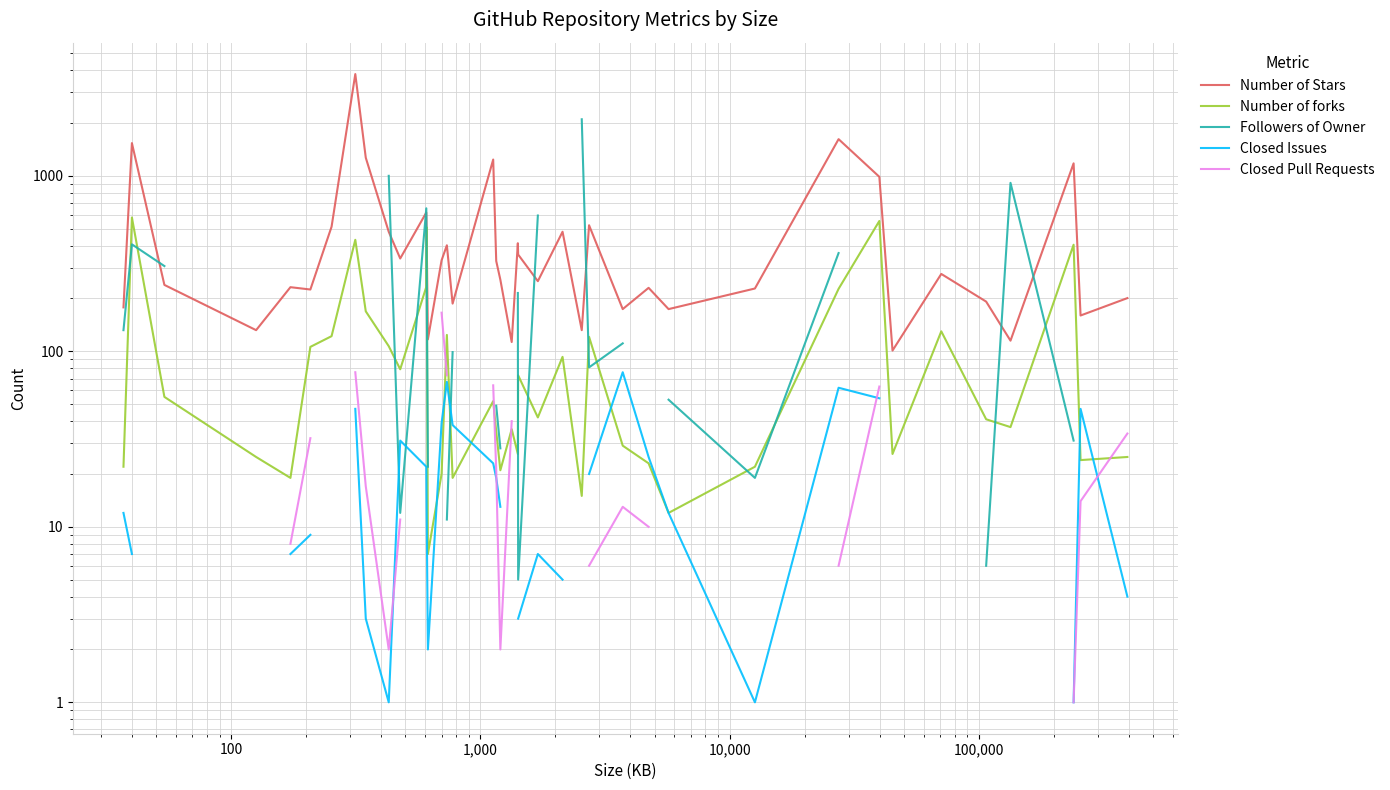

How many series are shown in this chart?

5